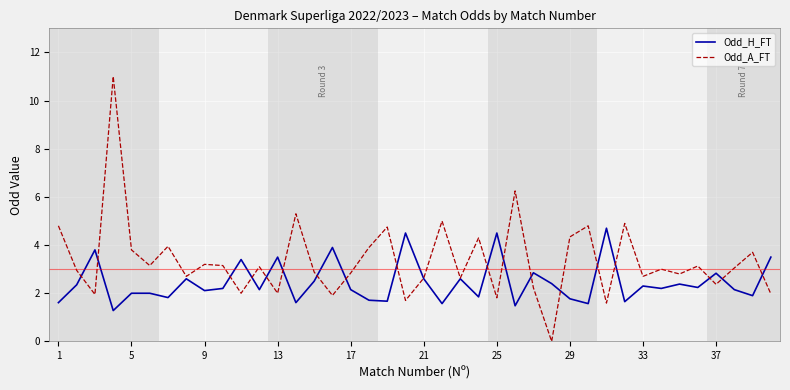

What is the difference between the maximum and minimum values in the Odd_H_FT series?

3.4